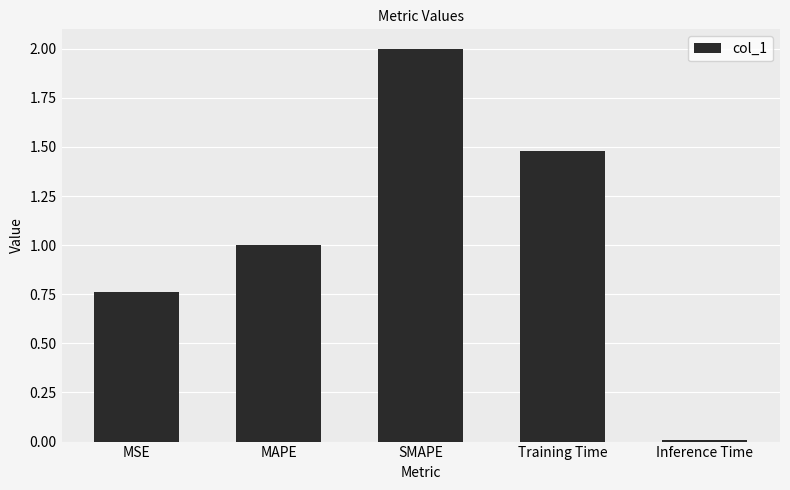

What is the difference between the maximum and minimum values?

2.0